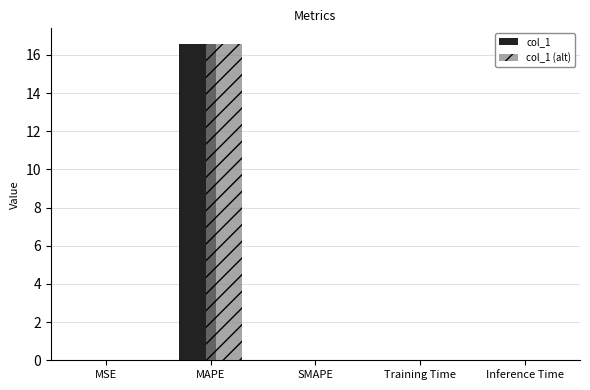

At which label does col_1 reach its peak?

MAPE